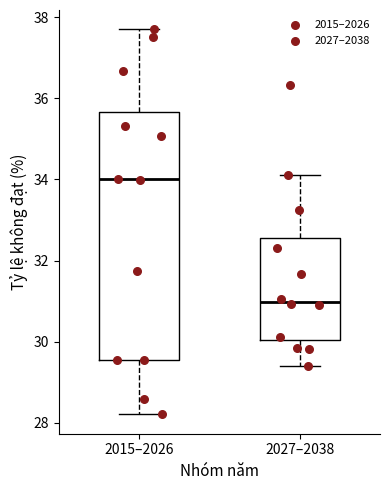

Reading left to right, read every box against the y-axis: the position of its median line, the range the box covers, and the ends of its whiskers. The values are not printed on the chart, so give them approximately, as read against the axis.

2015–2026: median 34.0, box 29.6 to 35.6, whiskers 28.2 to 37.6
2027–2038: median 31.0, box 30.0 to 32.6, whiskers 29.4 to 34.2